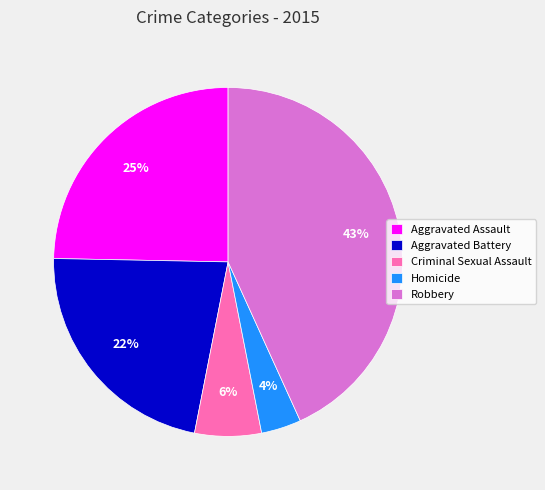

What percentage is the Robbery slice, to the nearest percent?

43%